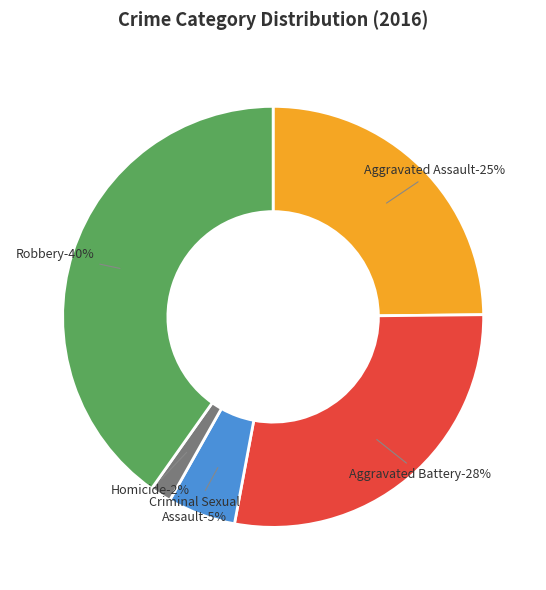

To the nearest percent, what portion does Criminal Sexual Assault represent?

5%